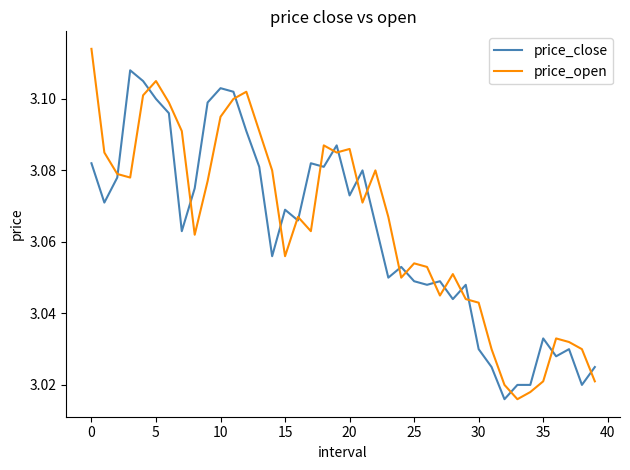

Rank the series by their maximum value, from highest to lowest.

price_open, price_close